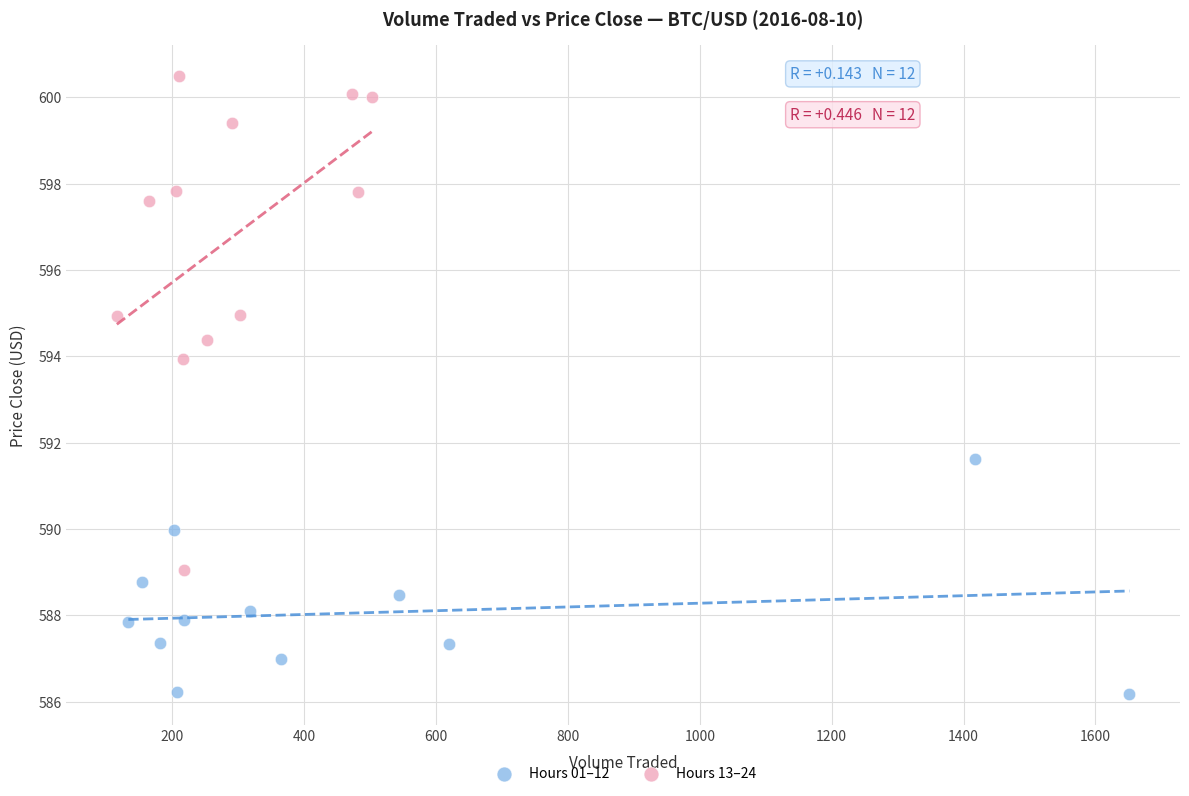

Which series contains the lowest Y value?

Hours 01–12